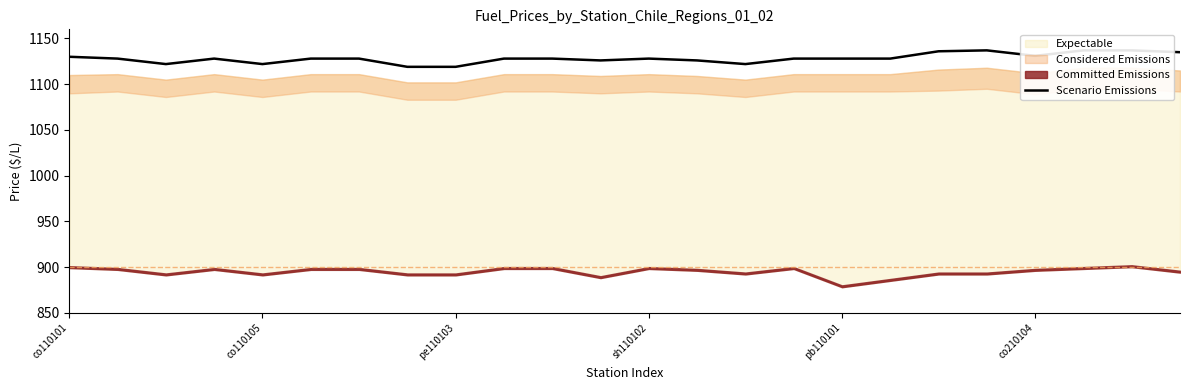

True or false: the data has more than 1 interior local peaks.

True